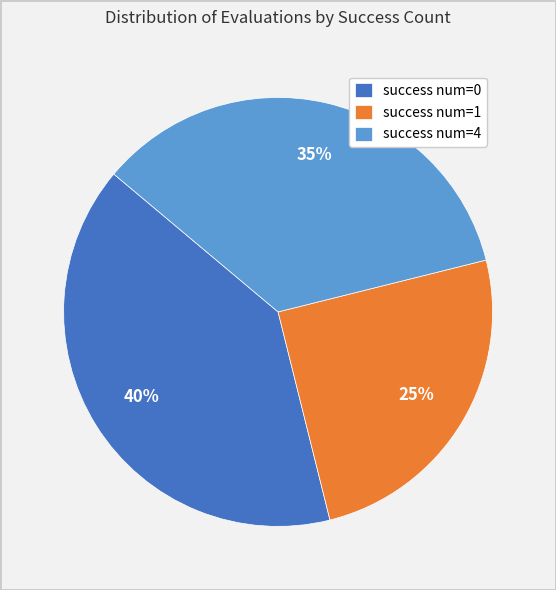

Does any single category account for the majority?

No